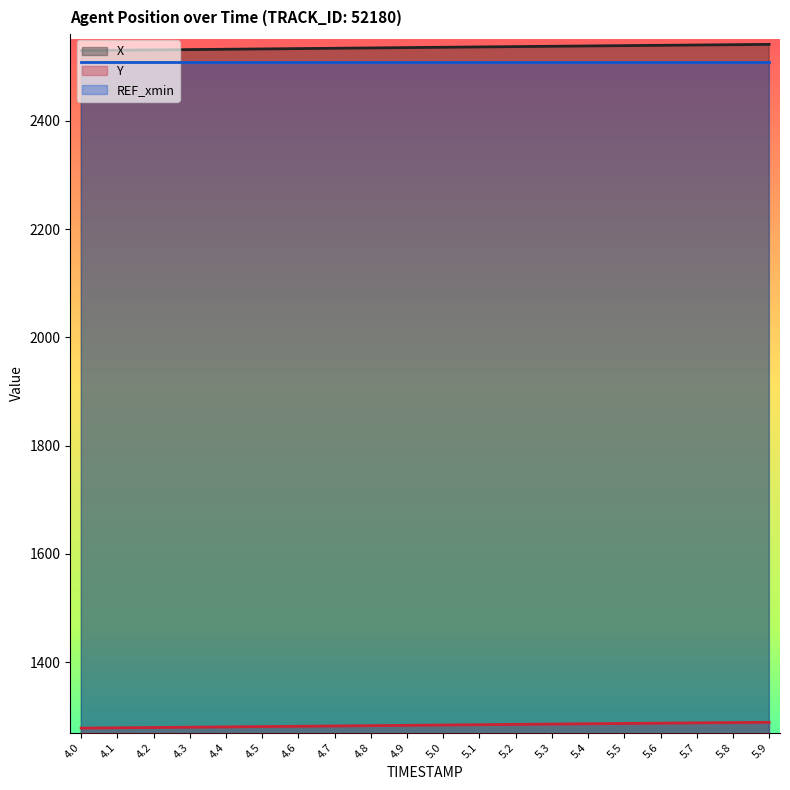

What is the difference between the maximum and minimum values in the X series?

11.4